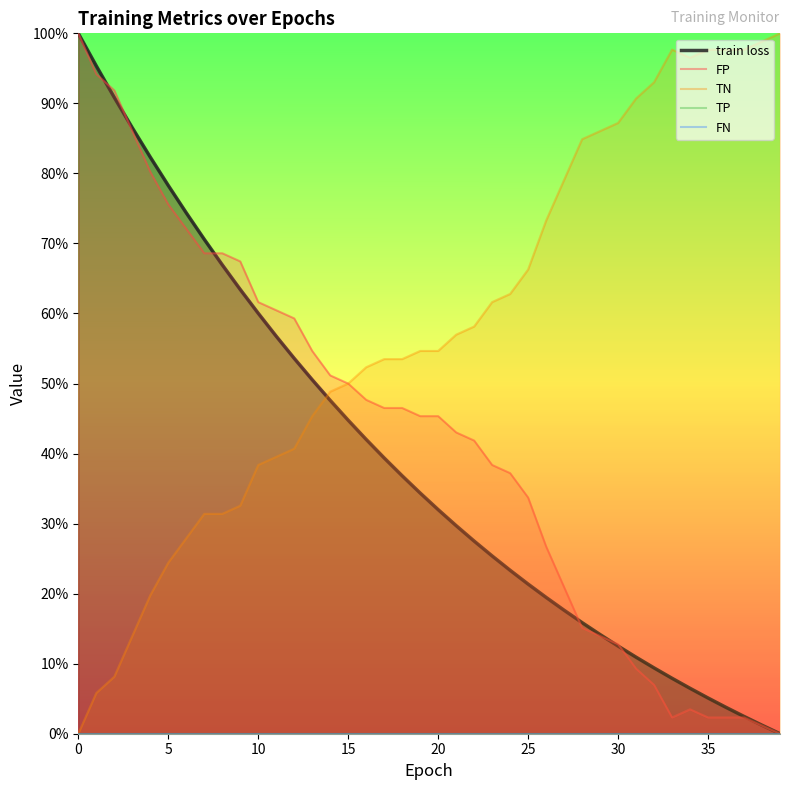

What are all the series names shown in the legend?

train loss, FP, TN, TP, FN